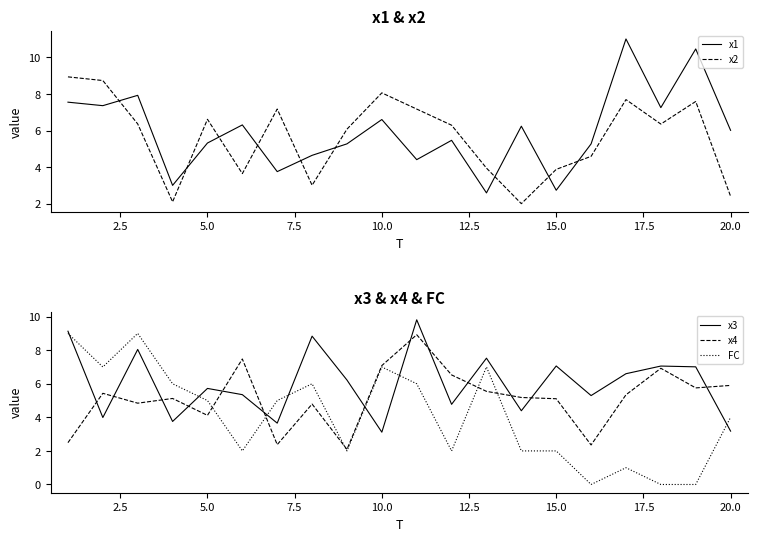

Which series ends up on top after the final intersection of x3 and x4?

x4